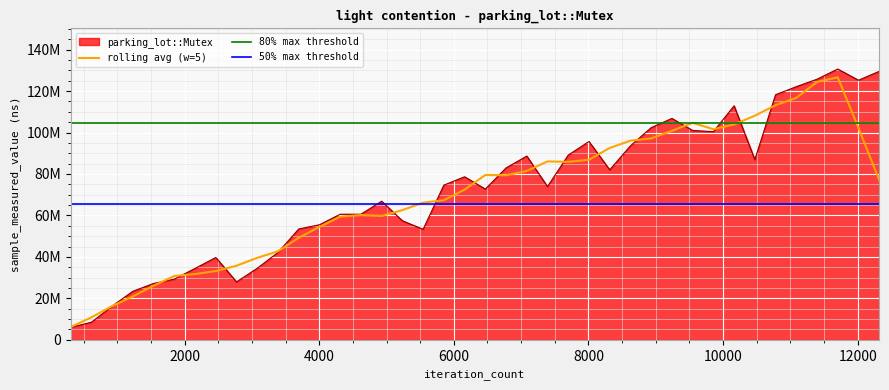

Which category has the highest value across all series?

11704